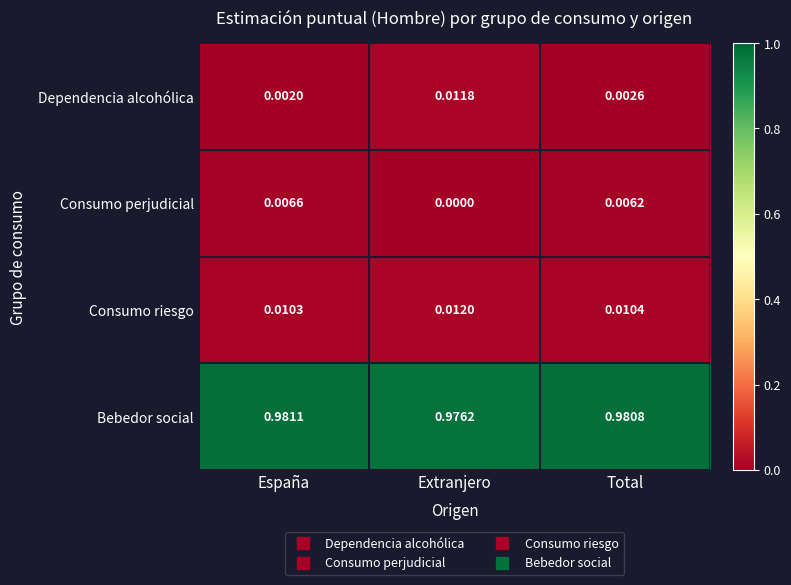

Rank the categories by Bebedor social value from highest to lowest.

España, Total, Extranjero